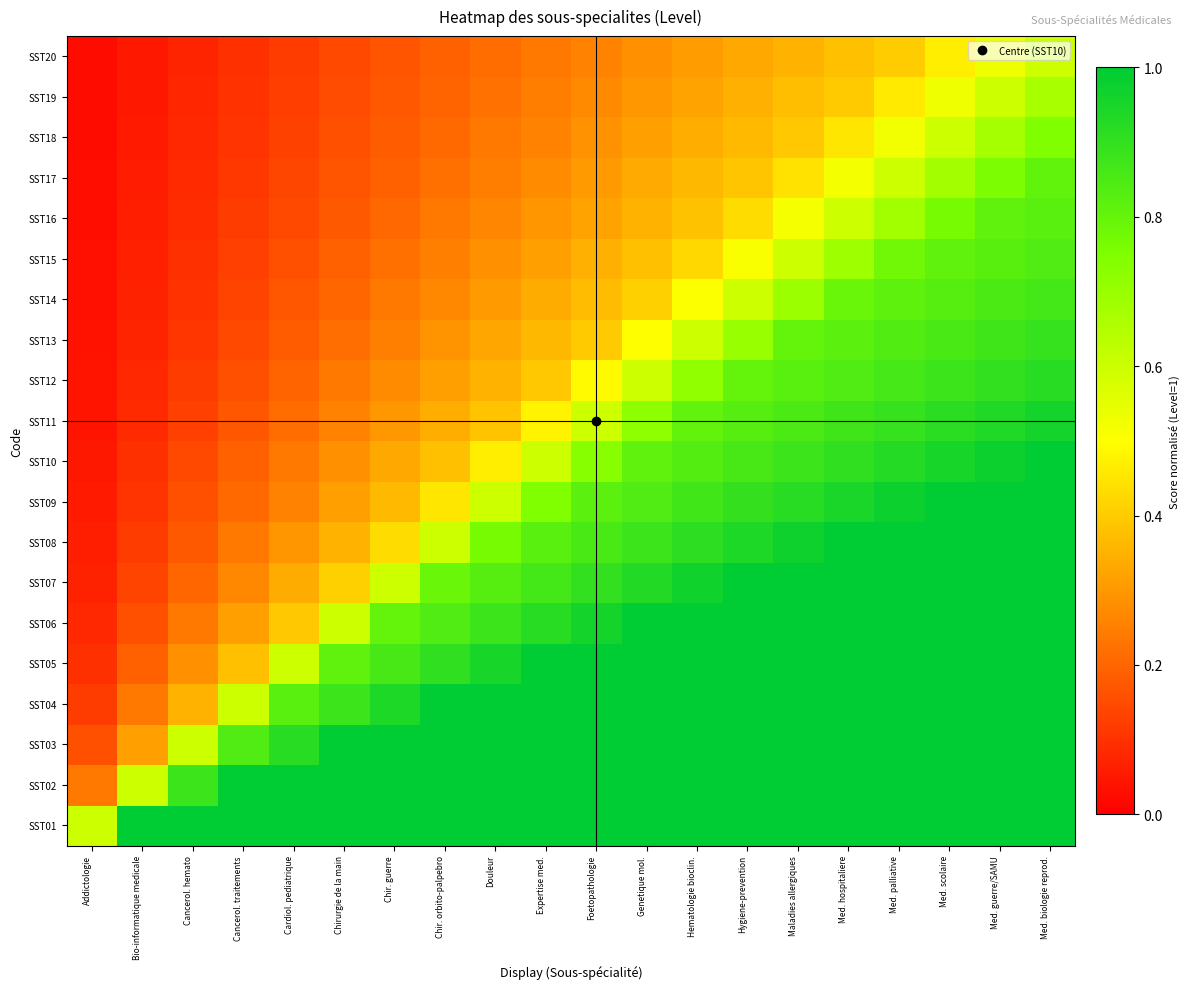

How many series are shown in this chart?

20